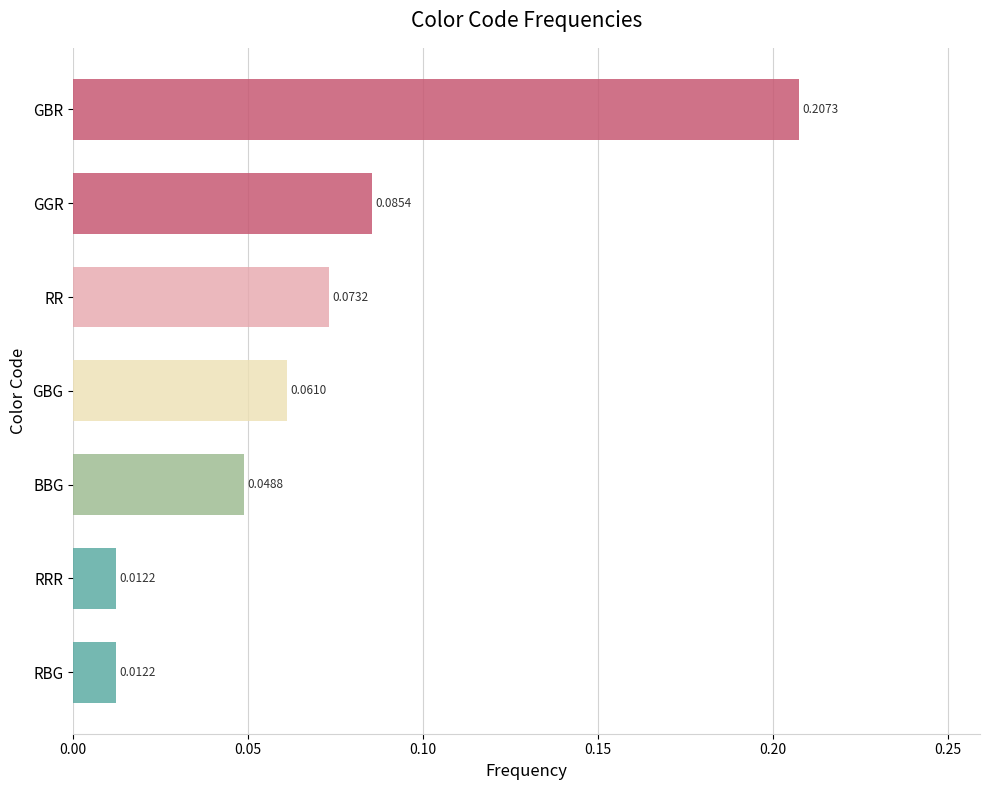

What is the sum of all values?

0.5